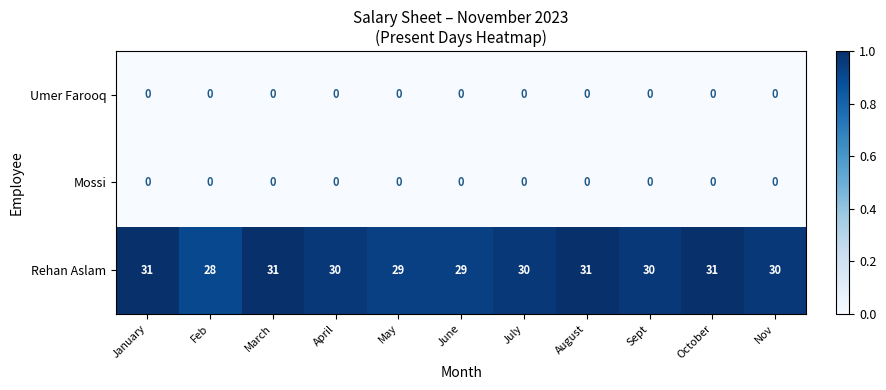

The value of Umer Farooq at August is 0. True or false?

True